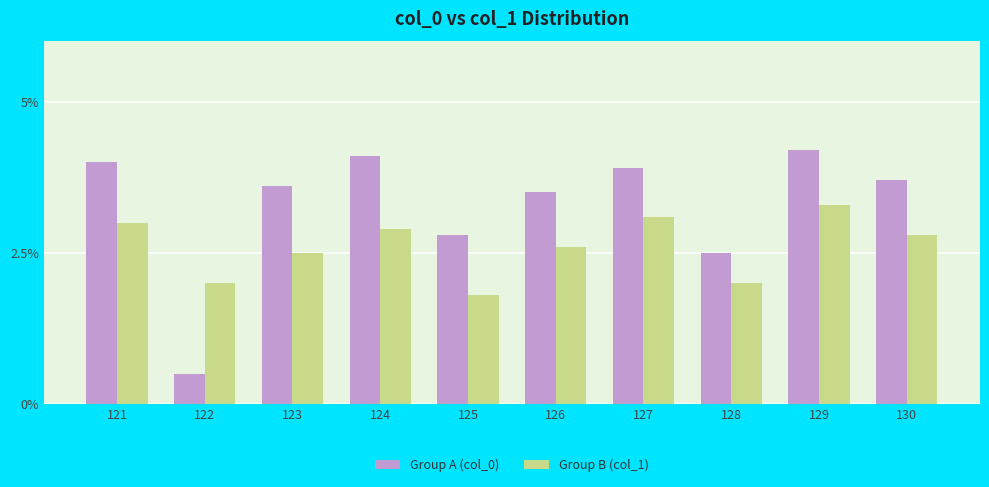

Reading left to right, extract all data points from this chart.

Group A (col_0): 4.0	0.5	3.6	4.1	2.8	3.5	3.9	2.5	4.2	3.7
Group B (col_1): 3.0	2.0	2.5	2.9	1.8	2.6	3.1	2.0	3.3	2.8